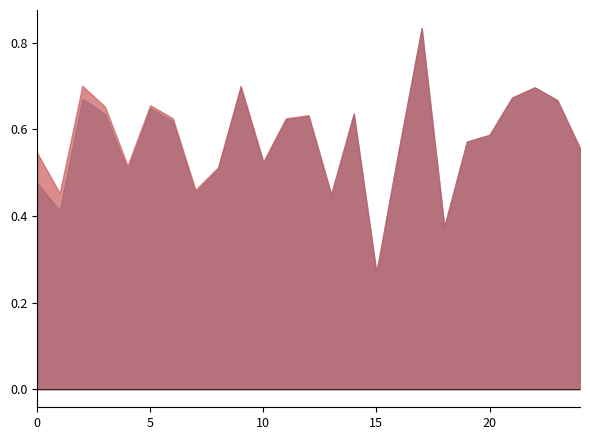

At how many categories does at least one series exceed 0?

25